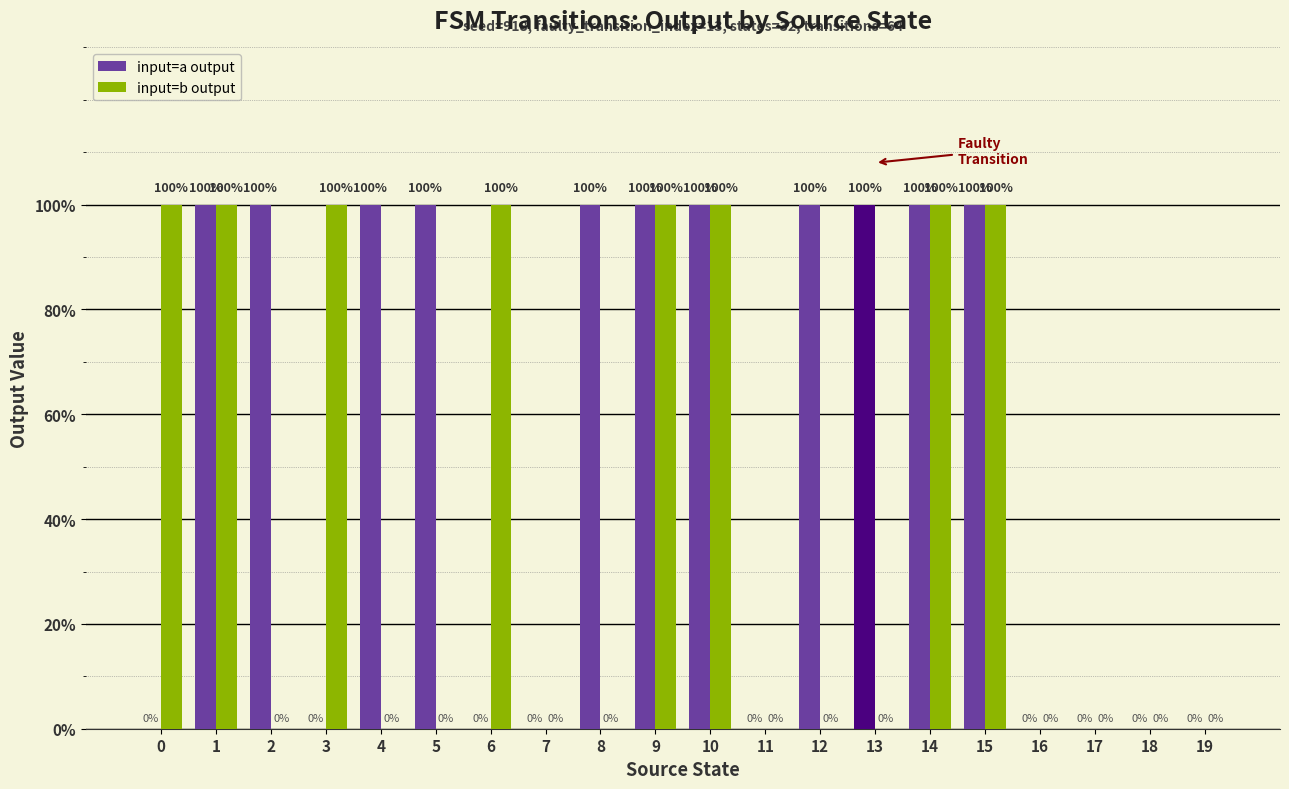

What is the value of the input=a output bar at the 10th from the left?

1